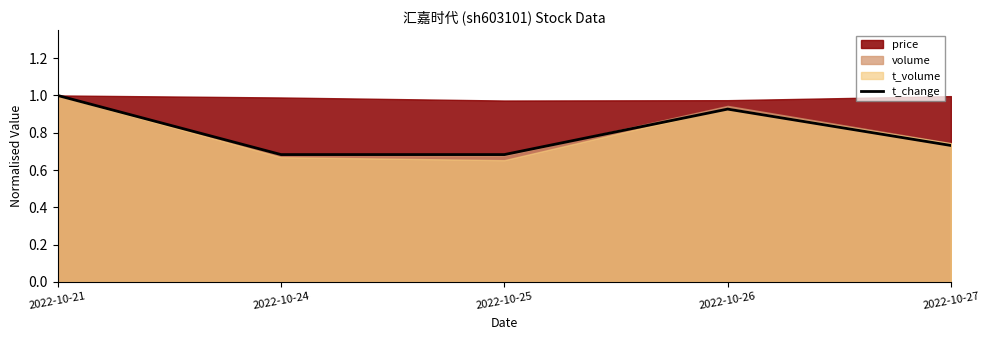

Reading left to right, what are all the values shown in this chart?

2022-10-21=1.0	2022-10-24=0.7	2022-10-25=0.7	2022-10-26=0.9	2022-10-27=0.7